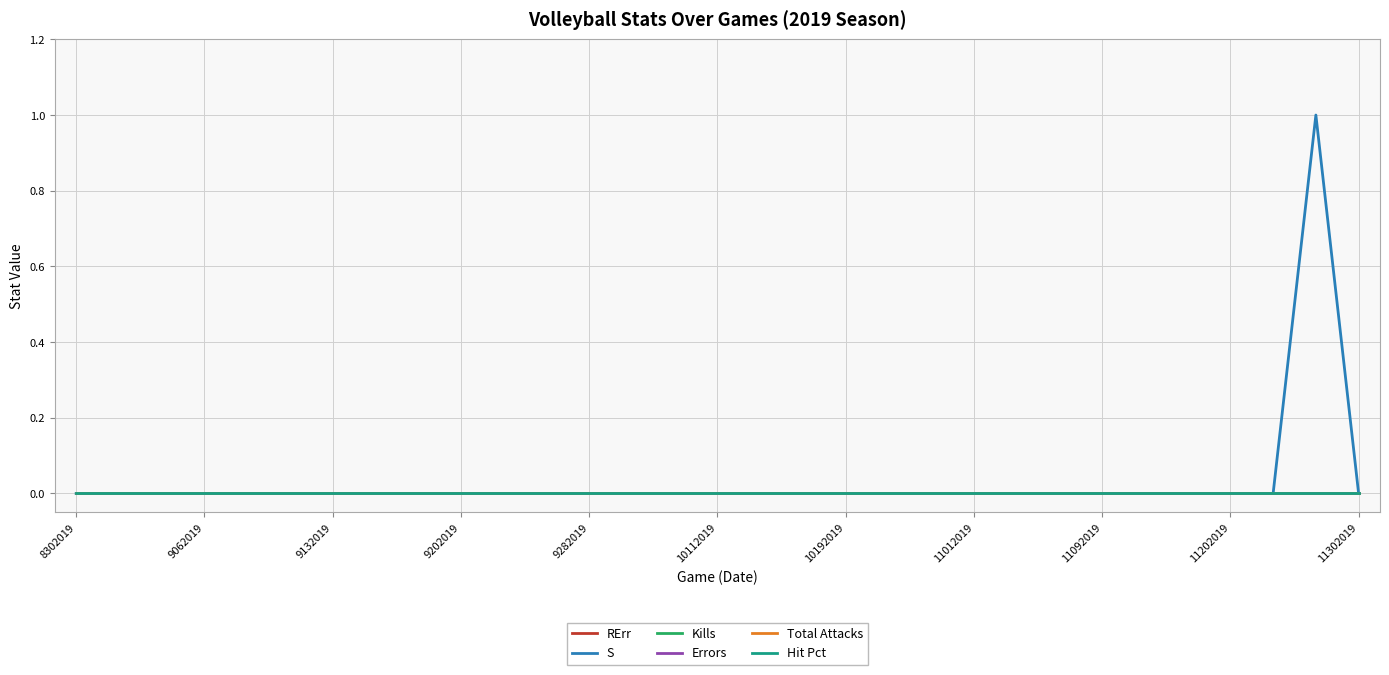

Is this an area chart (filled region under the line)?

No